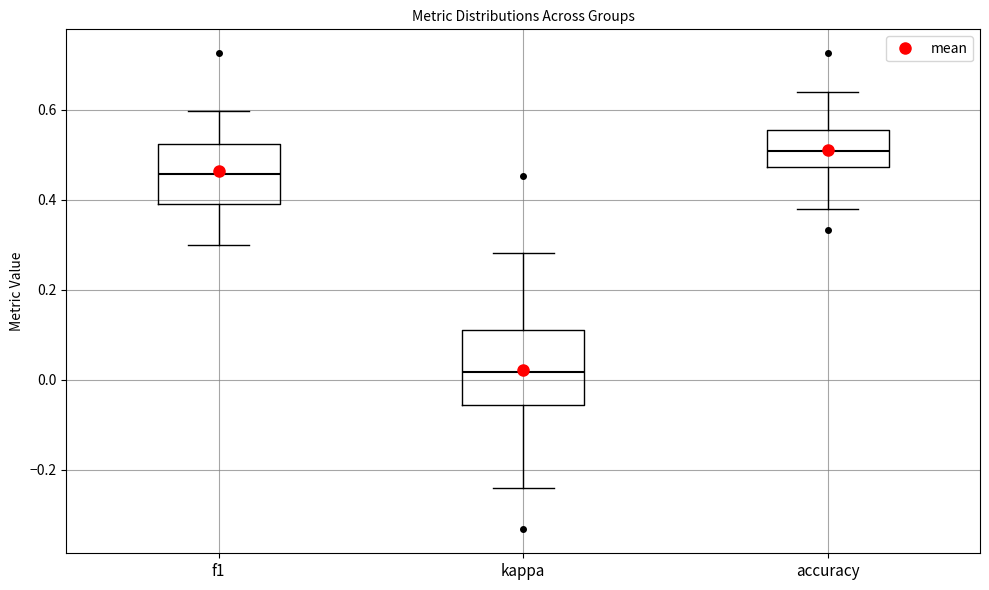

Which box has the lowest median line?

kappa